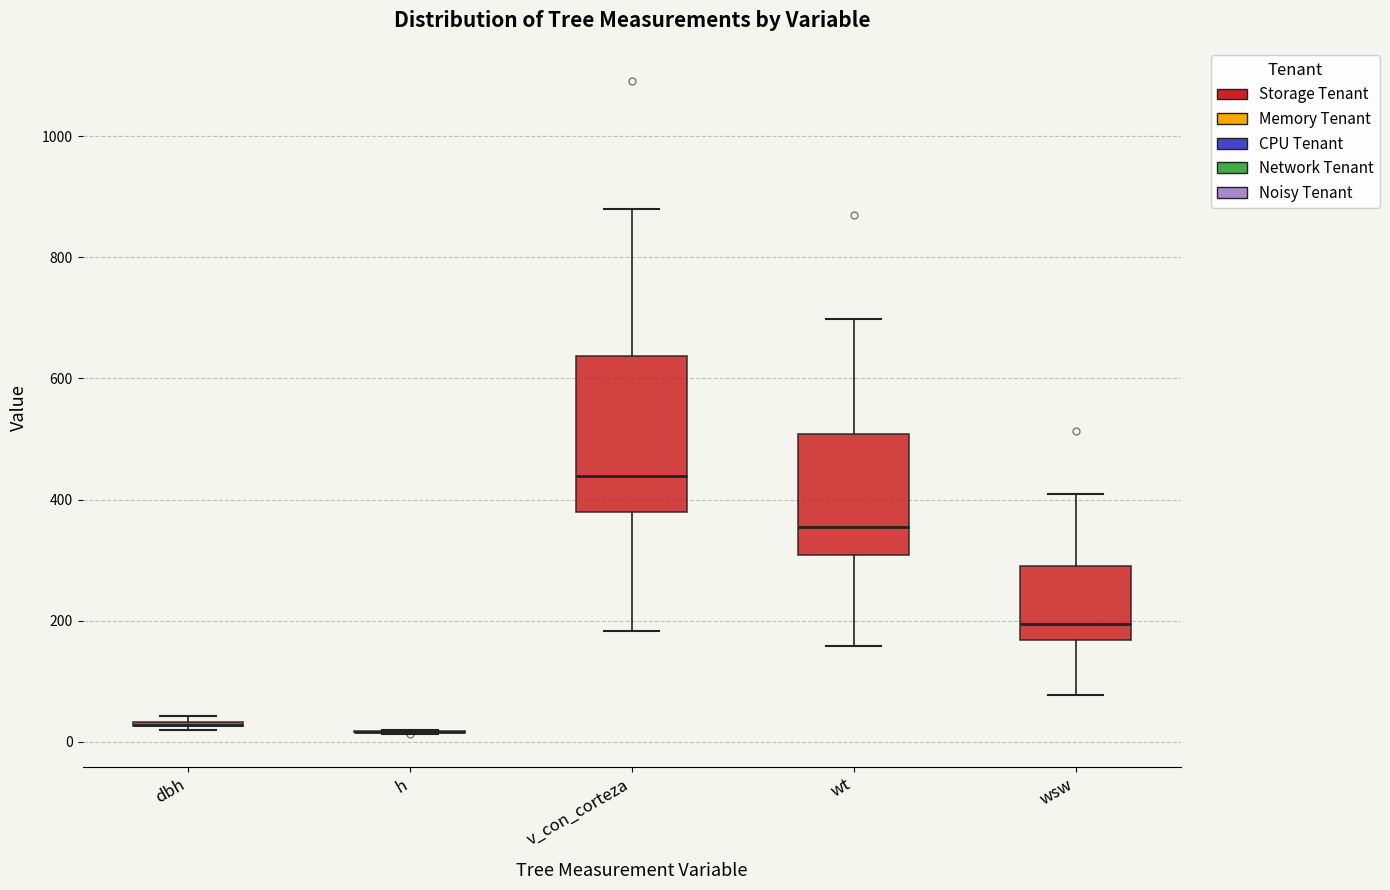

Reading left to right, read every box against the y-axis: the position of its median line, the range the box covers, and the ends of its whiskers. The values are not printed on the chart, so give them approximately, as read against the axis.

dbh: box collapsed to a line at 20, whiskers 20 to 40
h: box collapsed to a line at 20, whiskers 20 to 20
v_con_corteza: median 440, box 380 to 640, whiskers 180 to 880
wt: median 360, box 300 to 500, whiskers 160 to 700
wsw: median 200, box 160 to 300, whiskers 80 to 400